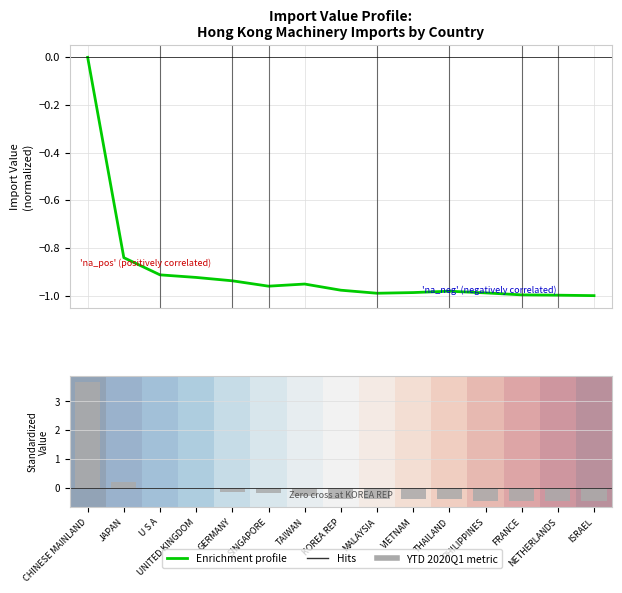

Reading left to right, list all the values displayed in this chart.

Enrichment profile: 0.0	-0.8	-0.9	-0.9	-0.9	-1.0	-1.0	-1.0	-1.0	-1.0	-1.0	-1.0	-1.0	-1.0	-1.0
YTD 2020Q1: 3.7	0.2	0.0	0.0	-0.1	-0.2	-0.3	-0.4	-0.4	-0.4	-0.4	-0.4	-0.4	-0.5	-0.5